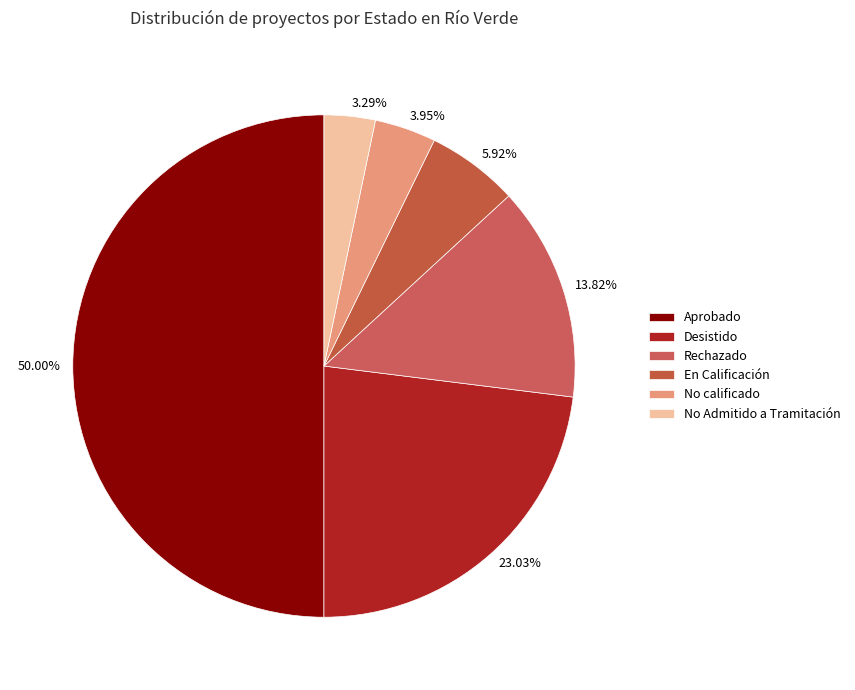

What portion of the pie excludes Desistido?

77.0%